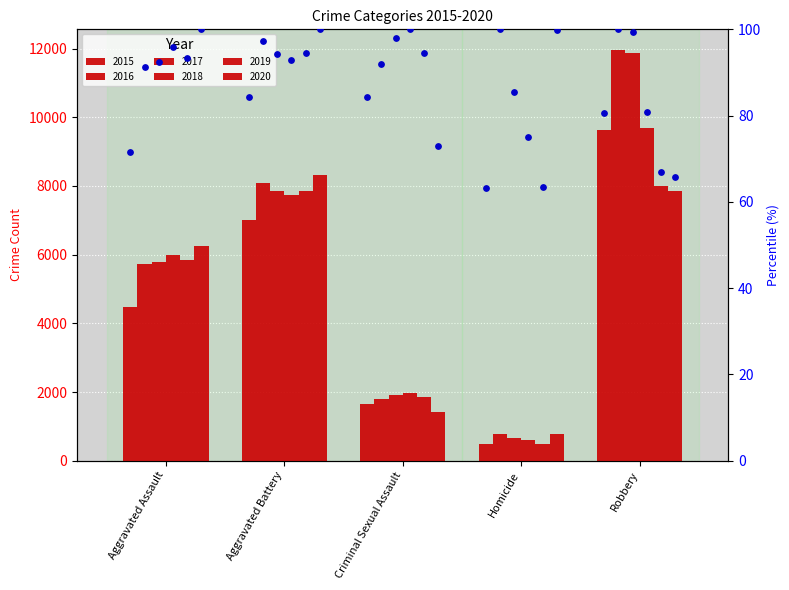

What is the change in value from Aggravated Assault to Robbery?

+9.1